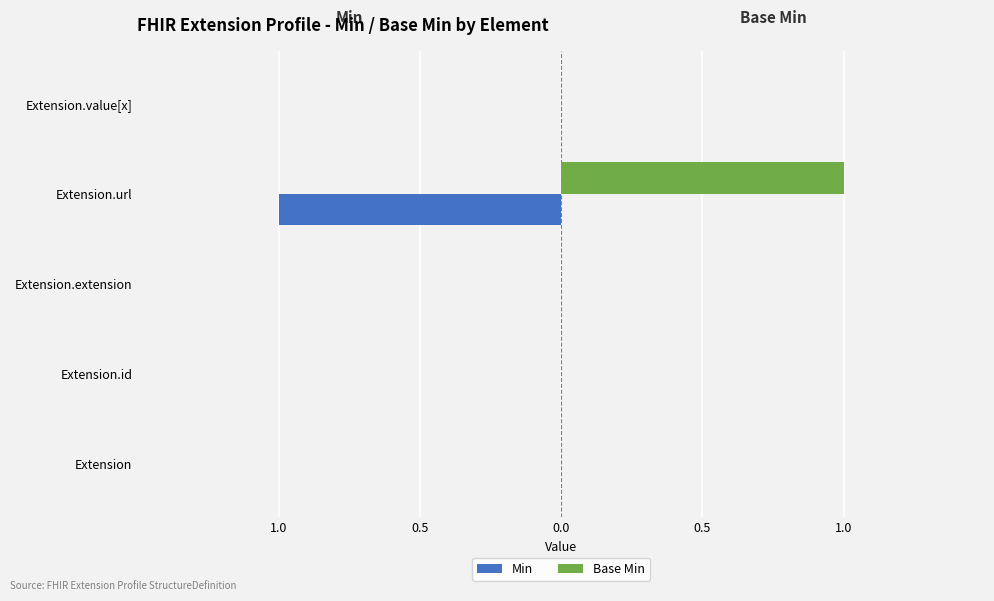

Reading left to right, extract all data points from this chart.

Min: 0	0	0	-1	0
Base Min: 0	0	0	1	0